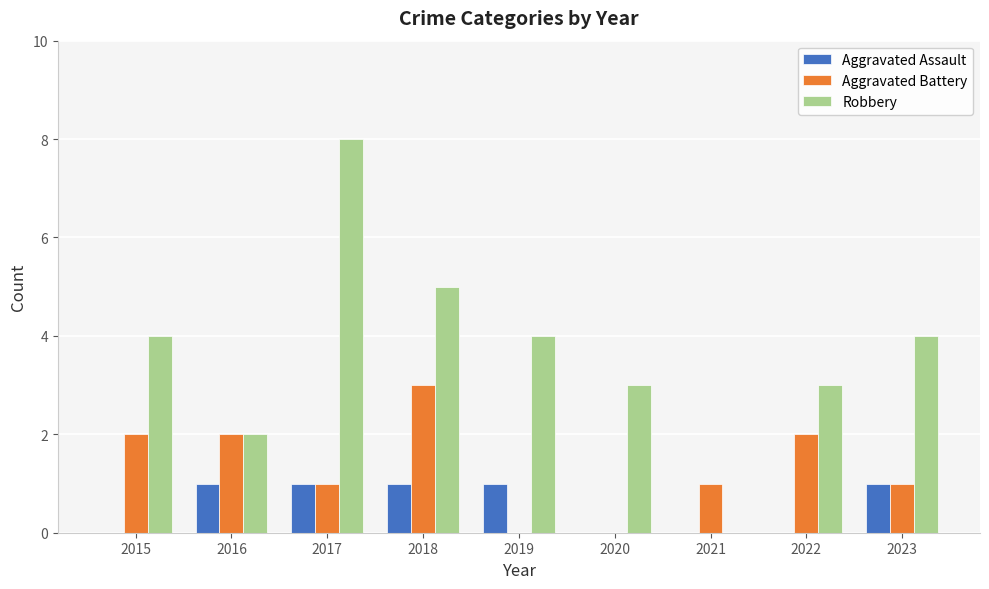

What is the total value across all series at 2021?

1